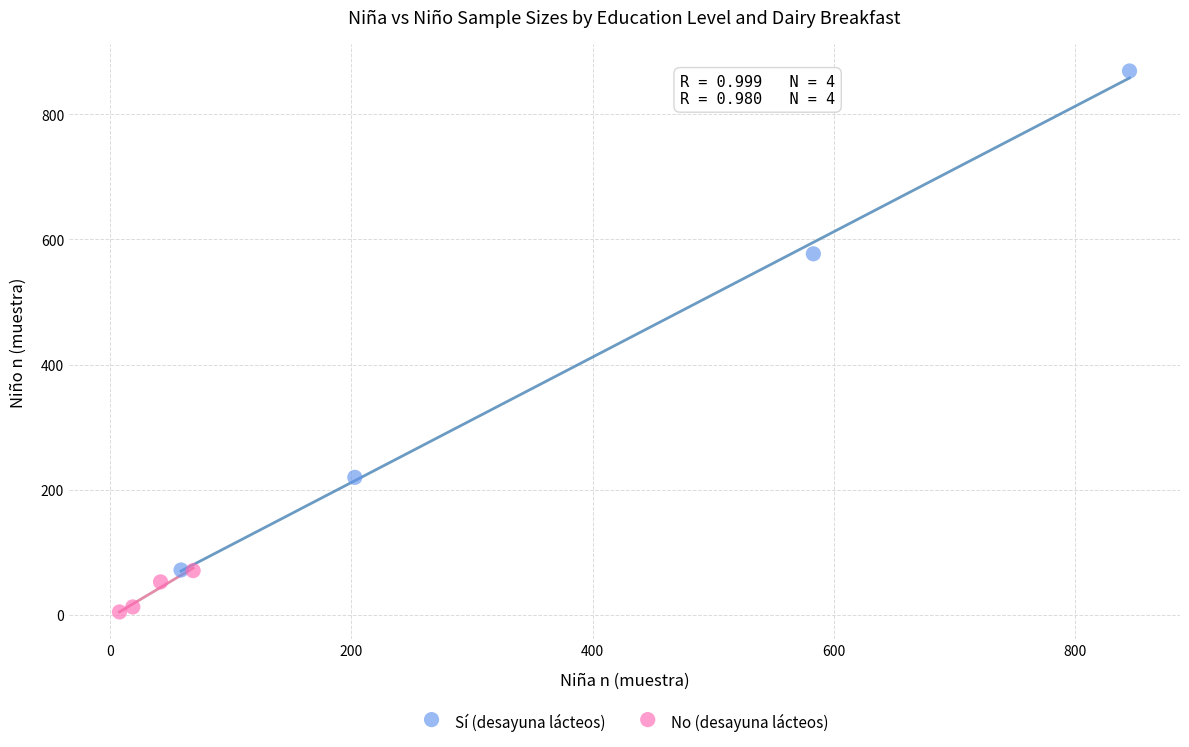

Which series contains the lowest Y value?

No (desayuna lácteos)